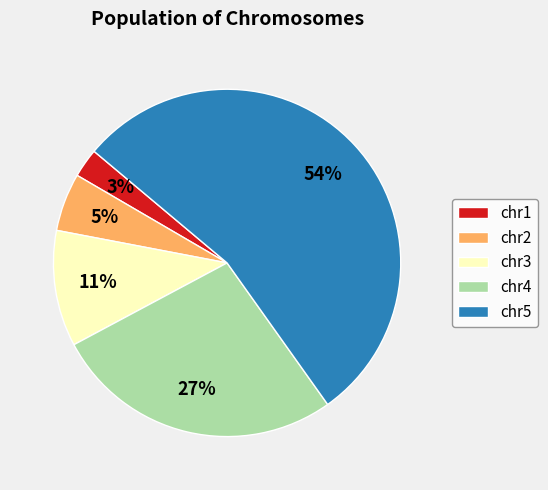

To the nearest percent, what percentage of the pie is chr4?

27%